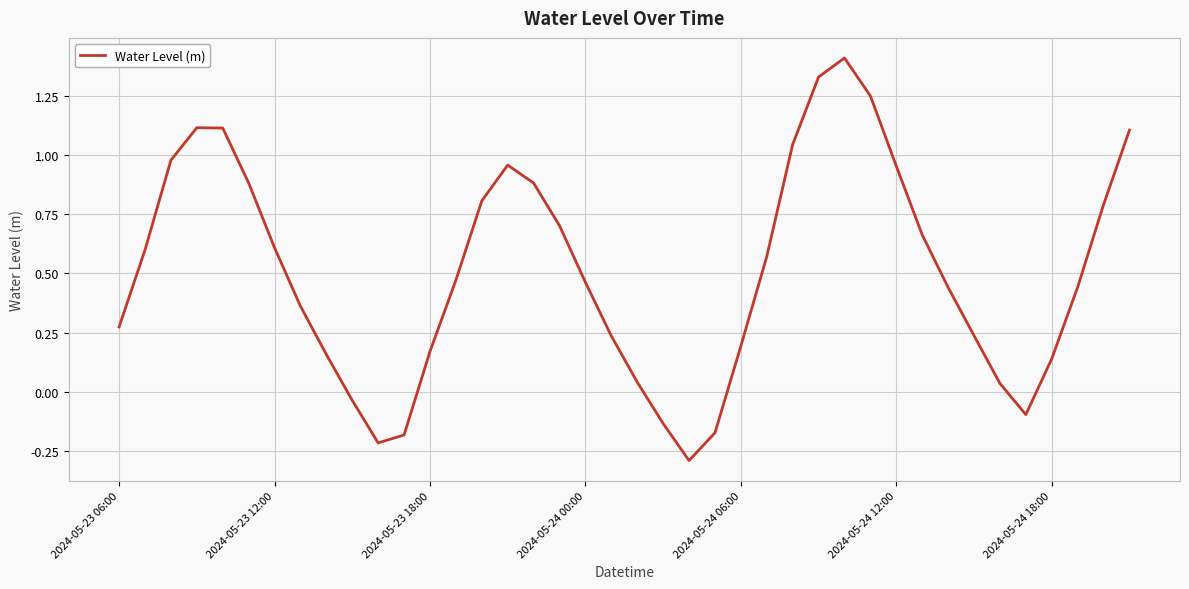

What is the minimum value shown in the chart?

-0.3